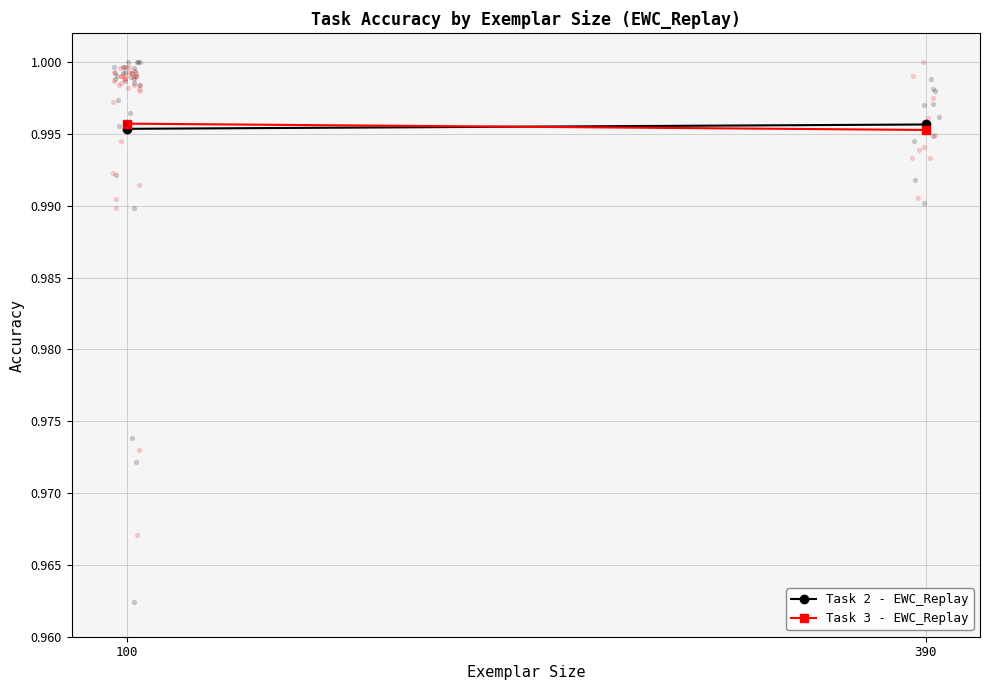

Which series reaches the minimum Y coordinate?

Task 3 - EWC_Replay